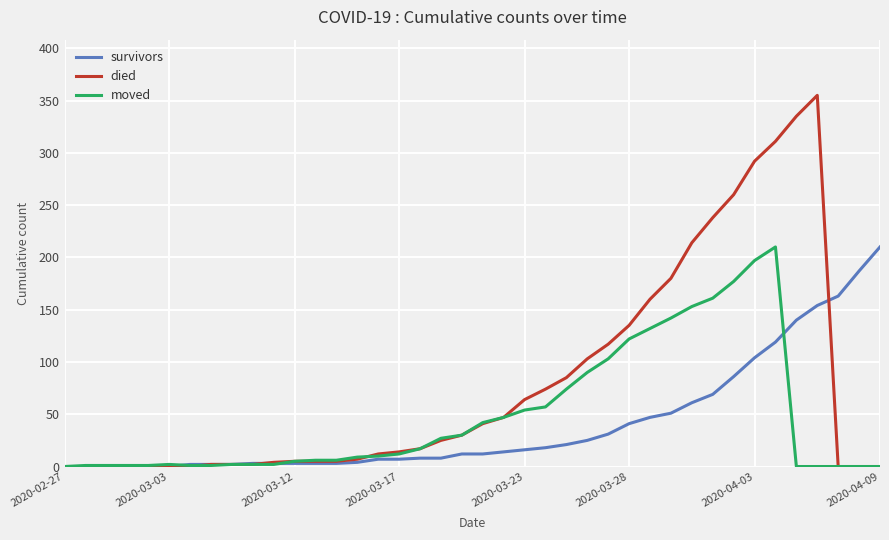

Which series has the largest total across all categories?

died